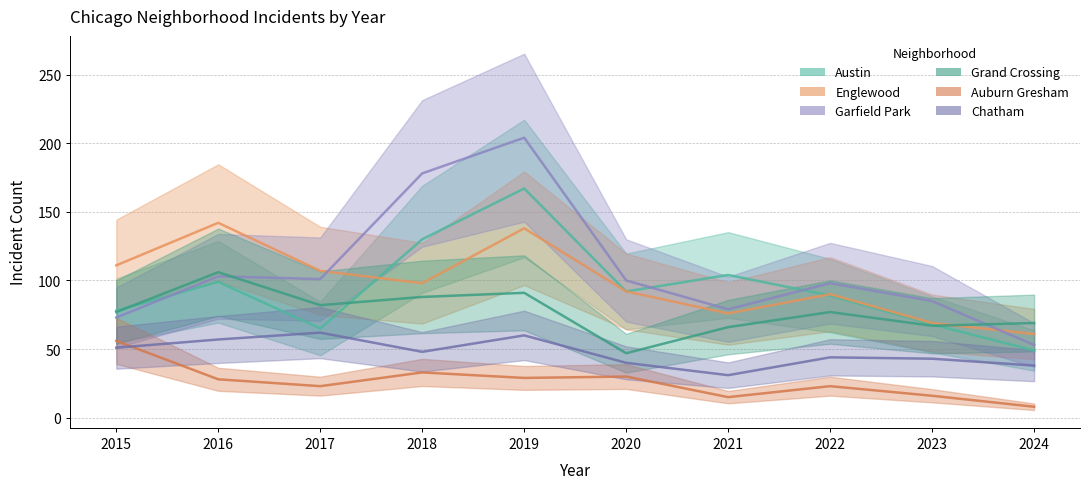

List the labels in order of Austin value, smallest first.

2024, 2017, 2023, 2015, 2022, 2020, 2016, 2021, 2018, 2019